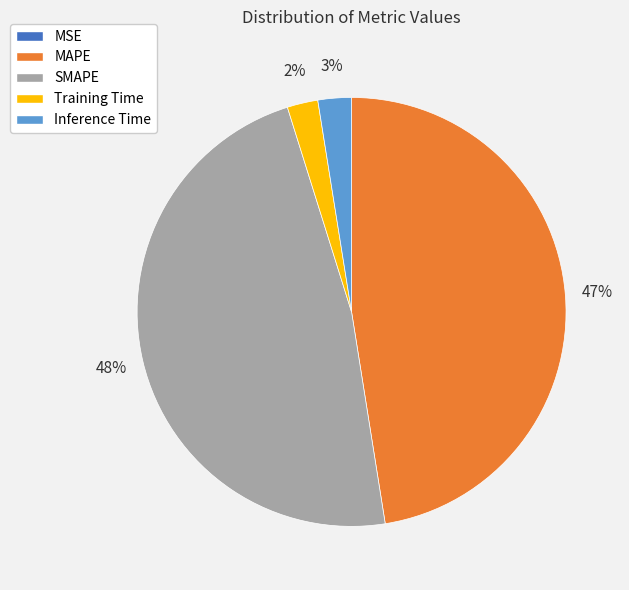

Is there a majority slice in this chart?

No